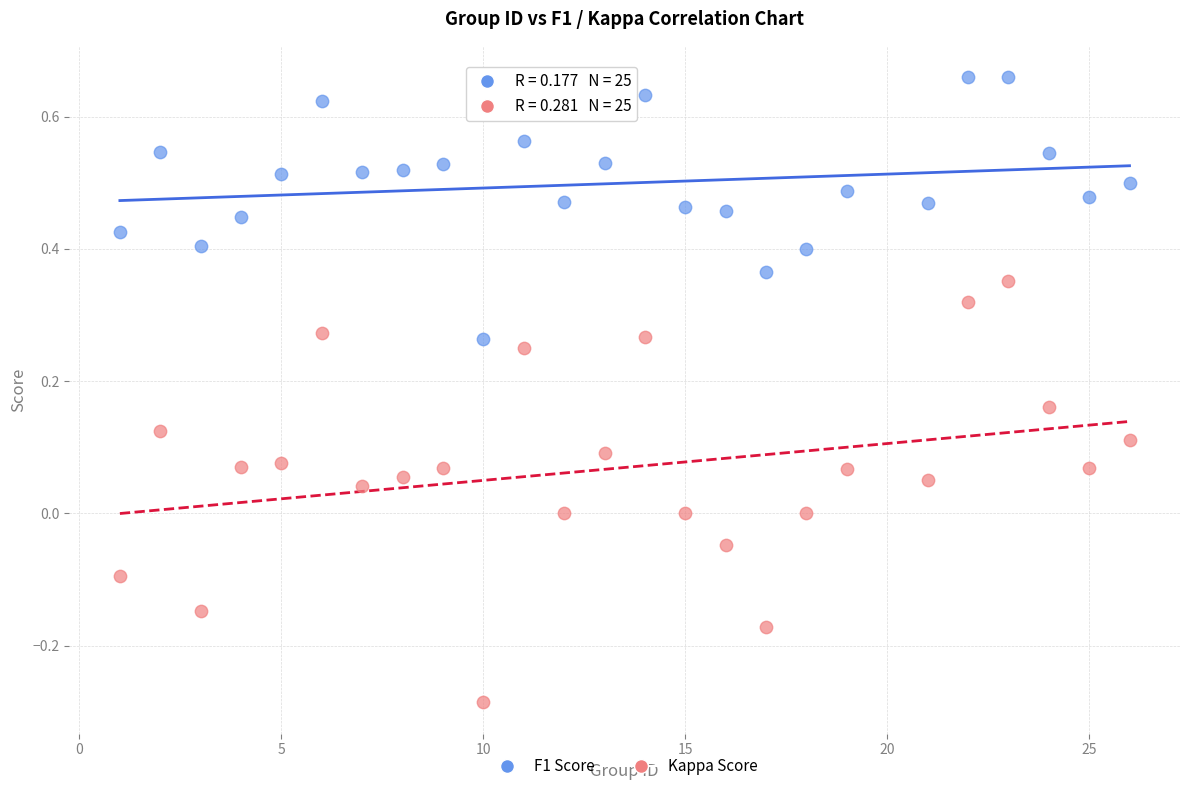

Across all data points, what is the range of X values (max minus min)?

25.0